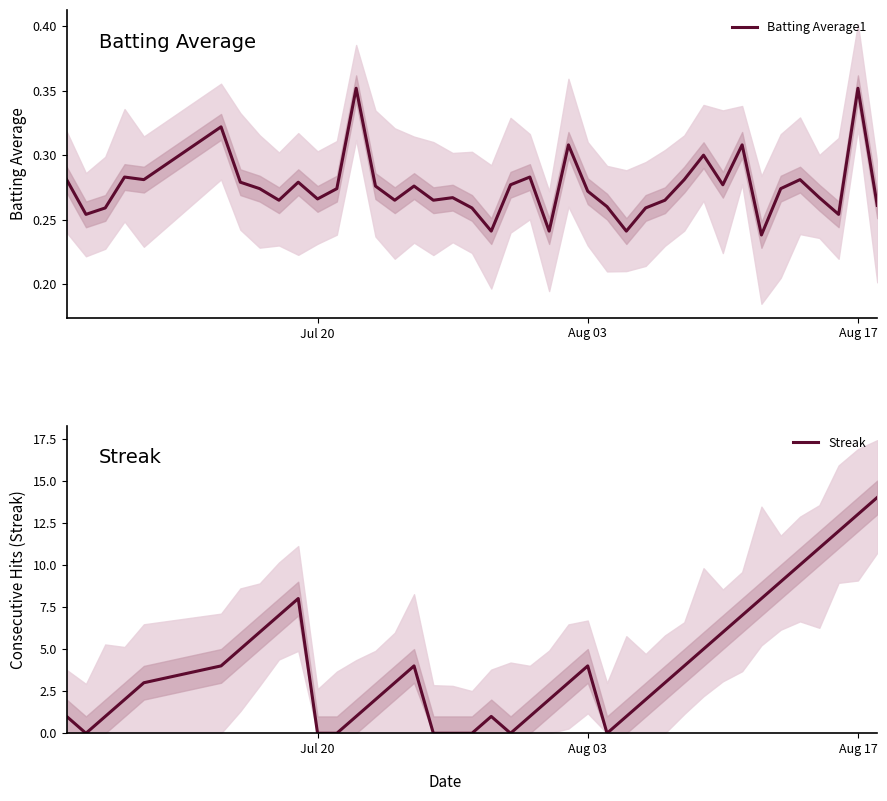

What is the maximum value for Streak?

14